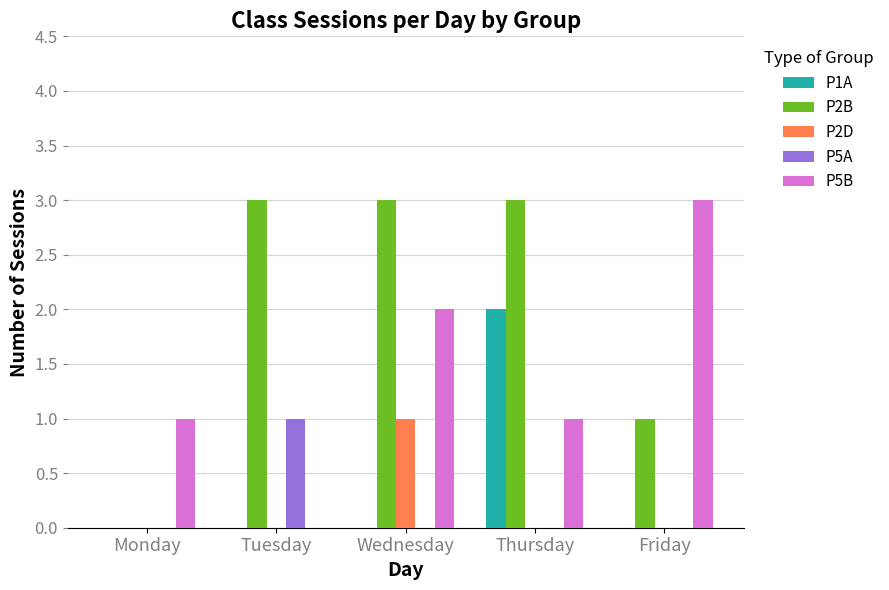

Which series changed the most between Wednesday and Friday?

P2B